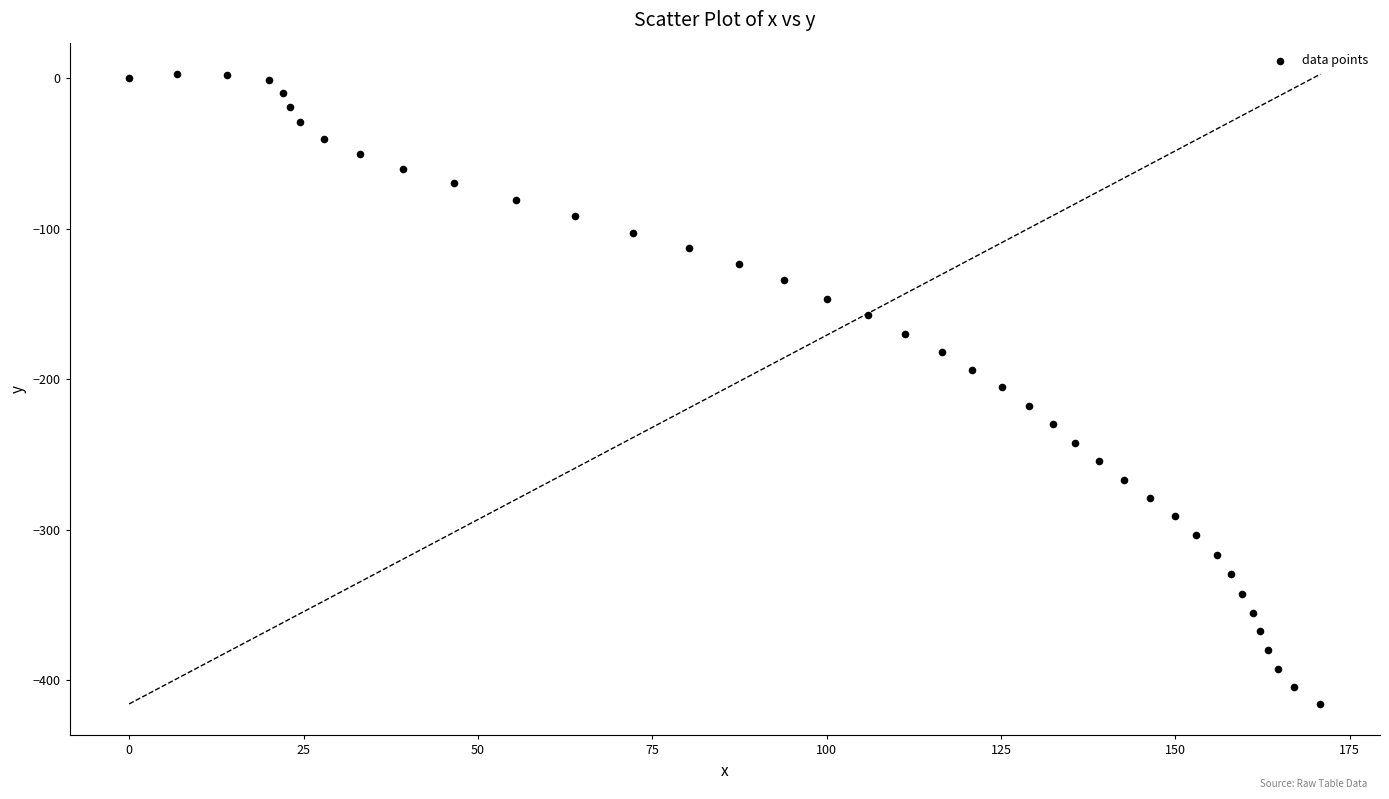

What is the range of Y values (max minus min)?

418.5